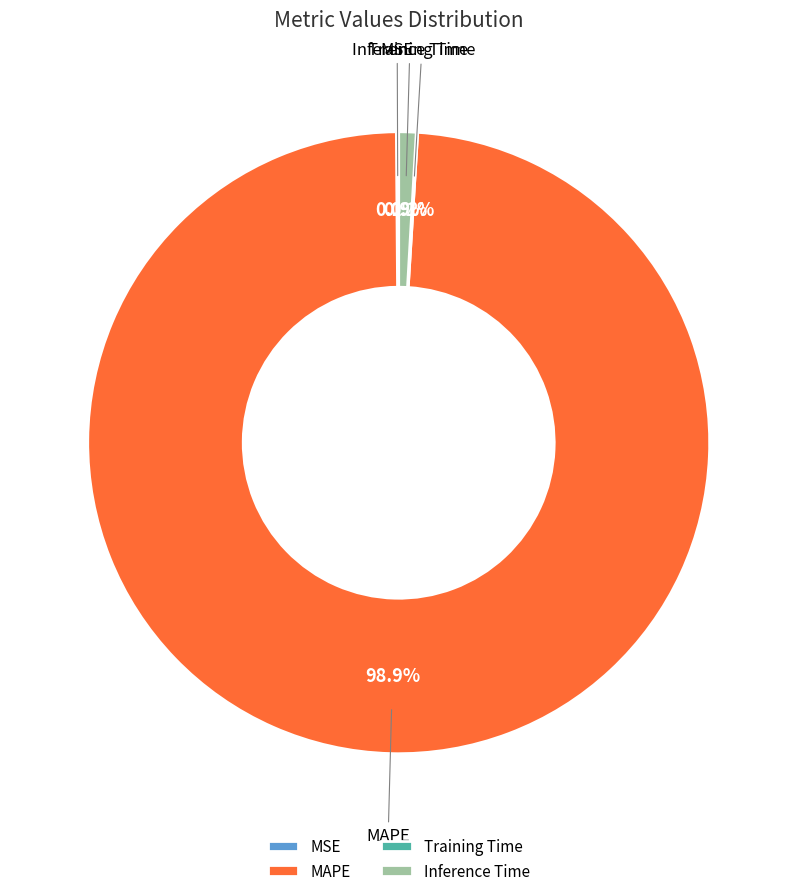

Approximately how many times larger is the value at MAPE compared to Inference Time?

109.9